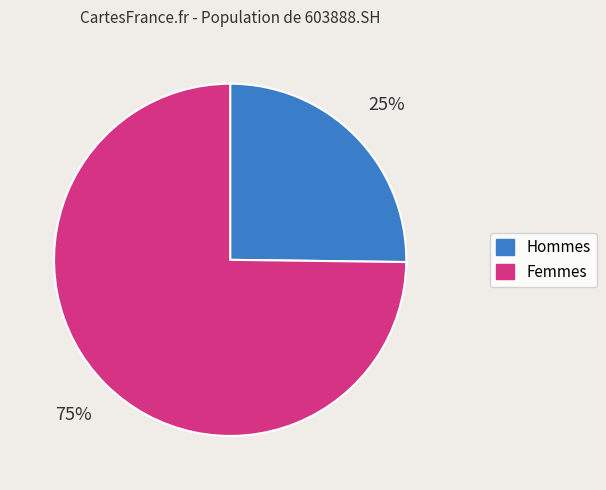

Is there a majority slice in this chart?

Yes